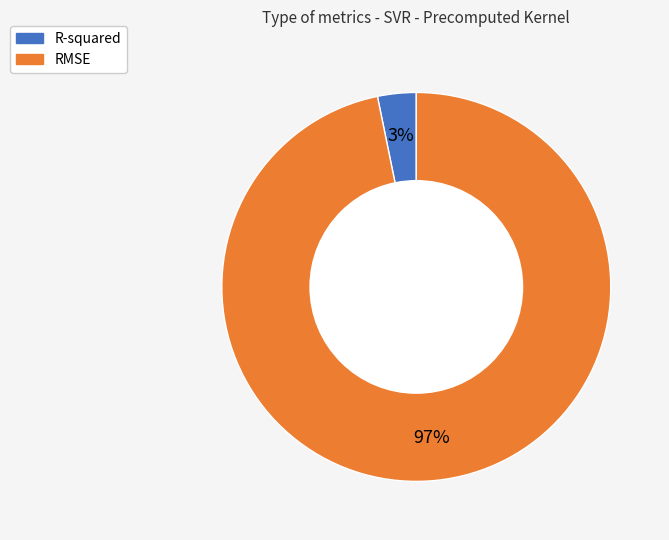

Between R-squared and RMSE, which is larger?

RMSE